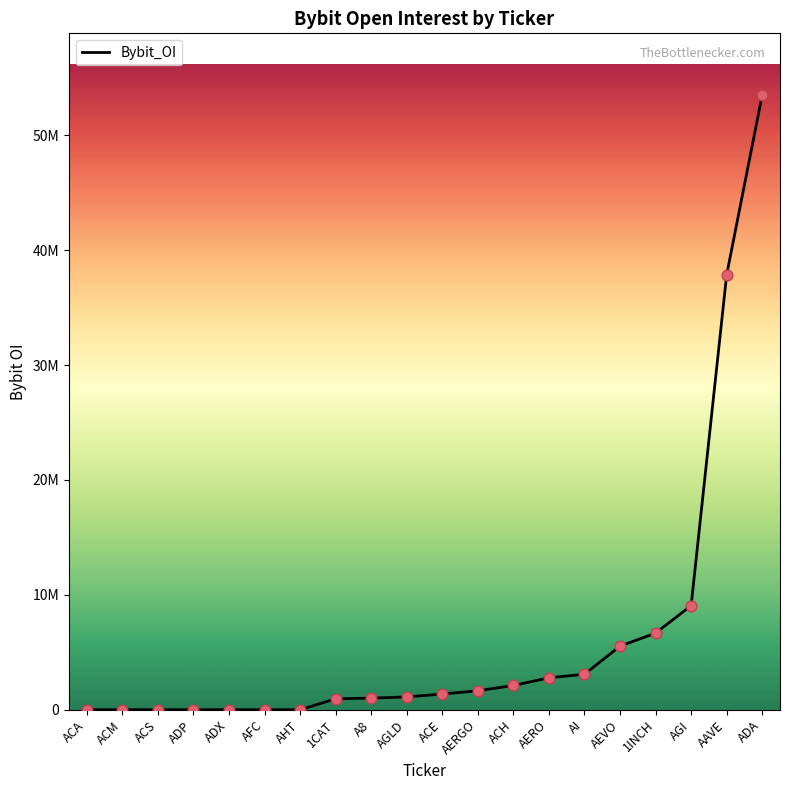

Which has a higher value, A8 or AERO?

AERO